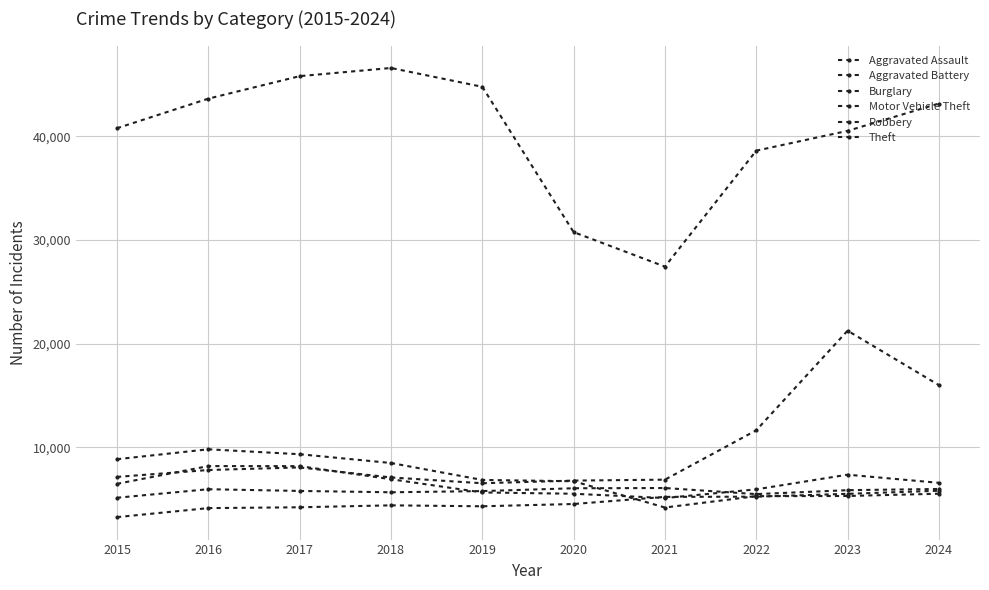

Rank the series at 2021 from lowest to highest value.

Burglary, Robbery, Aggravated Assault, Aggravated Battery, Motor Vehicle Theft, Theft